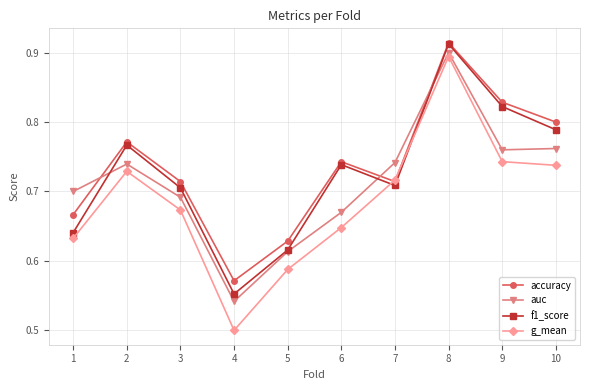

What are all the series names shown in the legend?

accuracy, auc, f1_score, g_mean